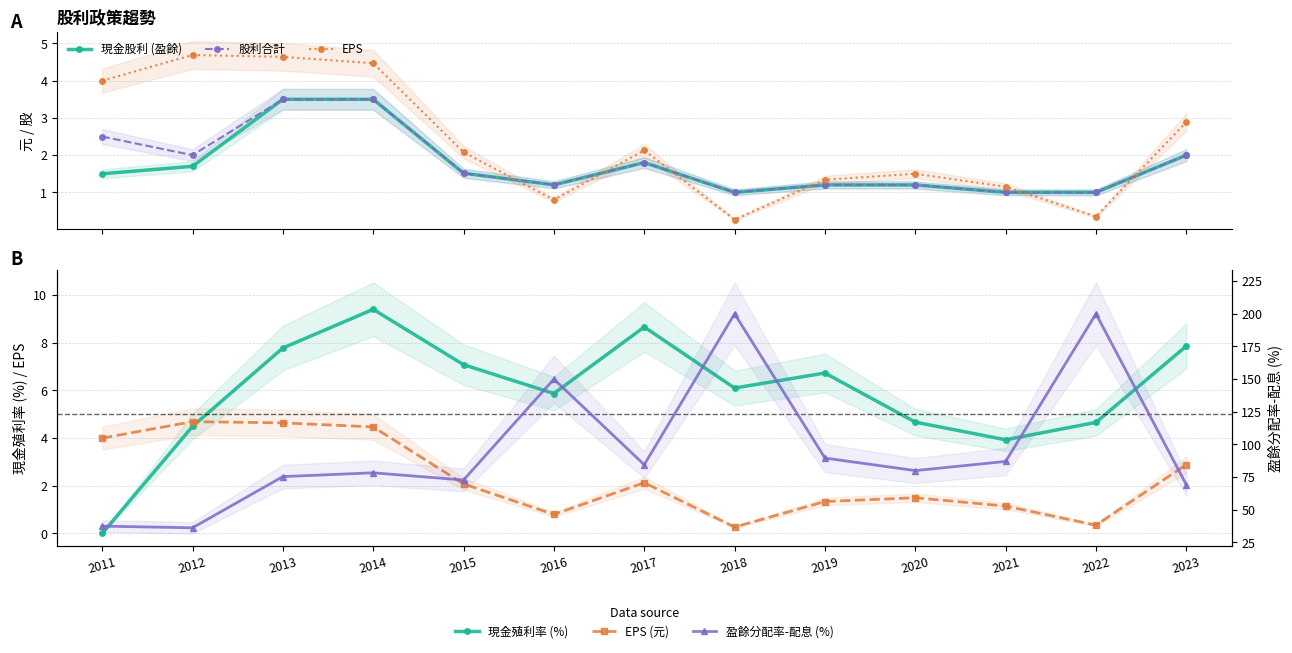

True or false: 現金殖利率 (%) has more than 1 points higher than both neighbors.

True